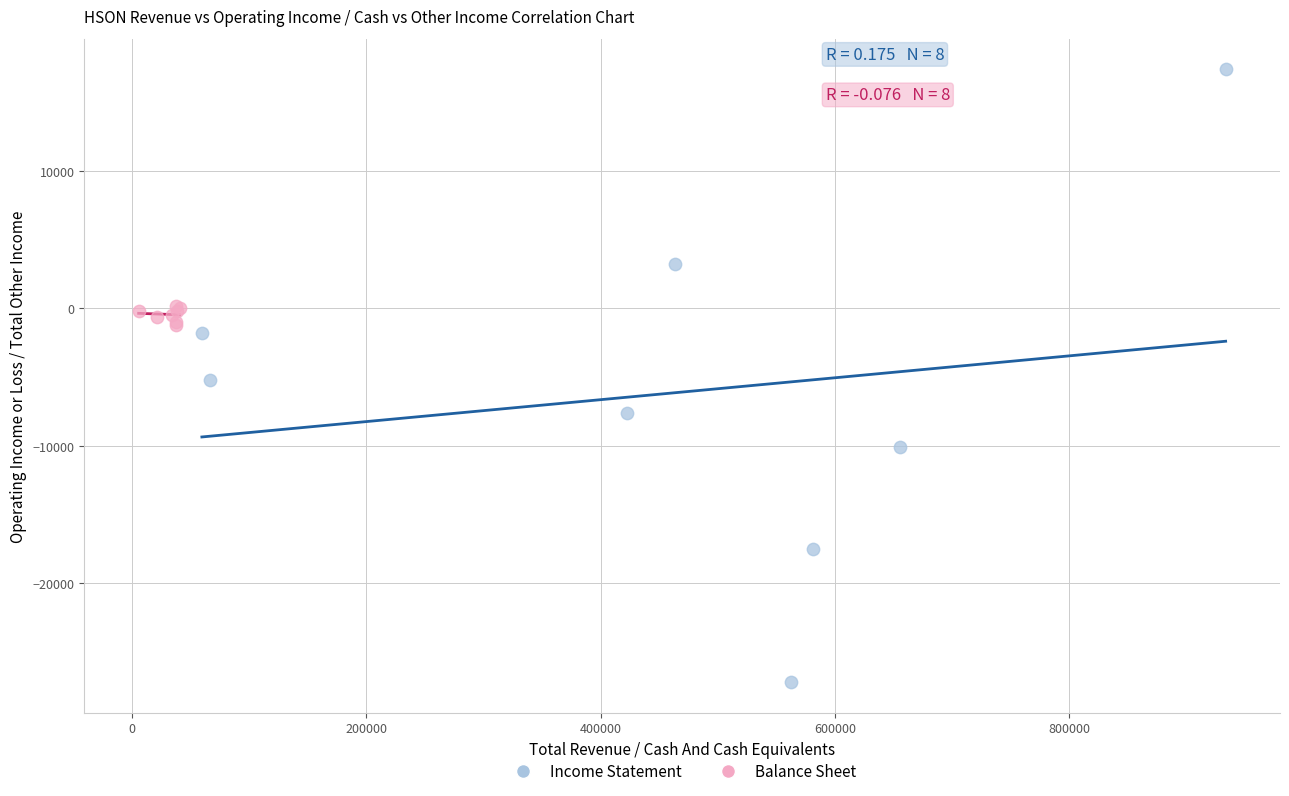

Which series contains the highest Y value?

Income Statement